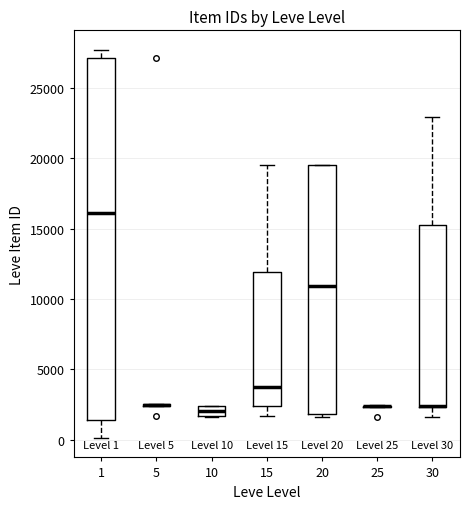

Which box is the tallest, from its lower edge to its upper edge?

1